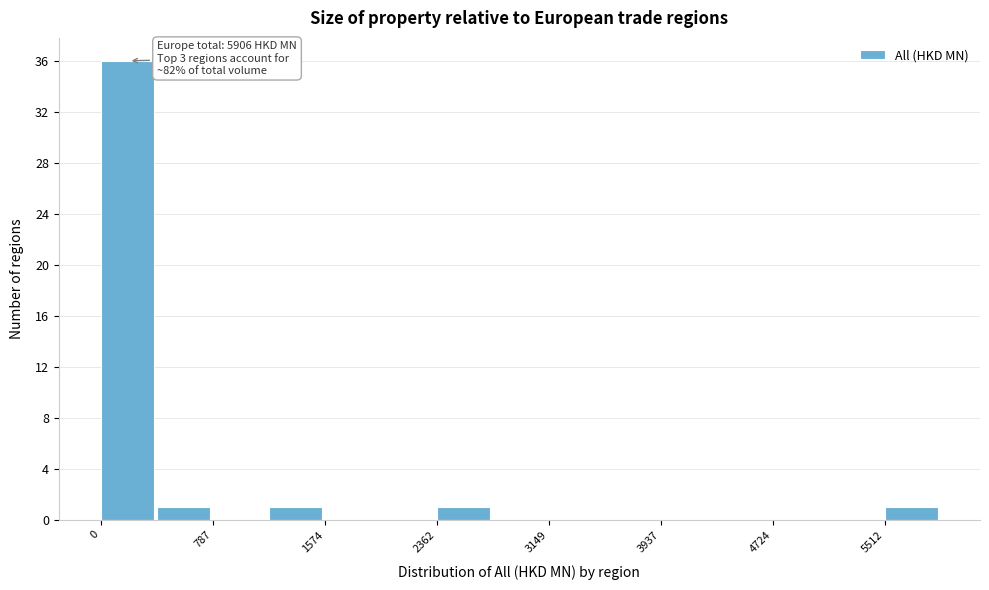

Read against the x-axis, roughly where is the centre of the tallest bar?

200